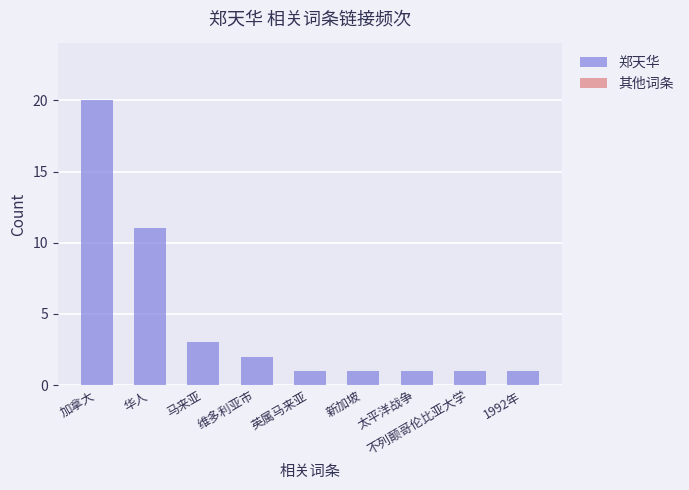

The chart shows a value of 11 at 华人. True or false?

True